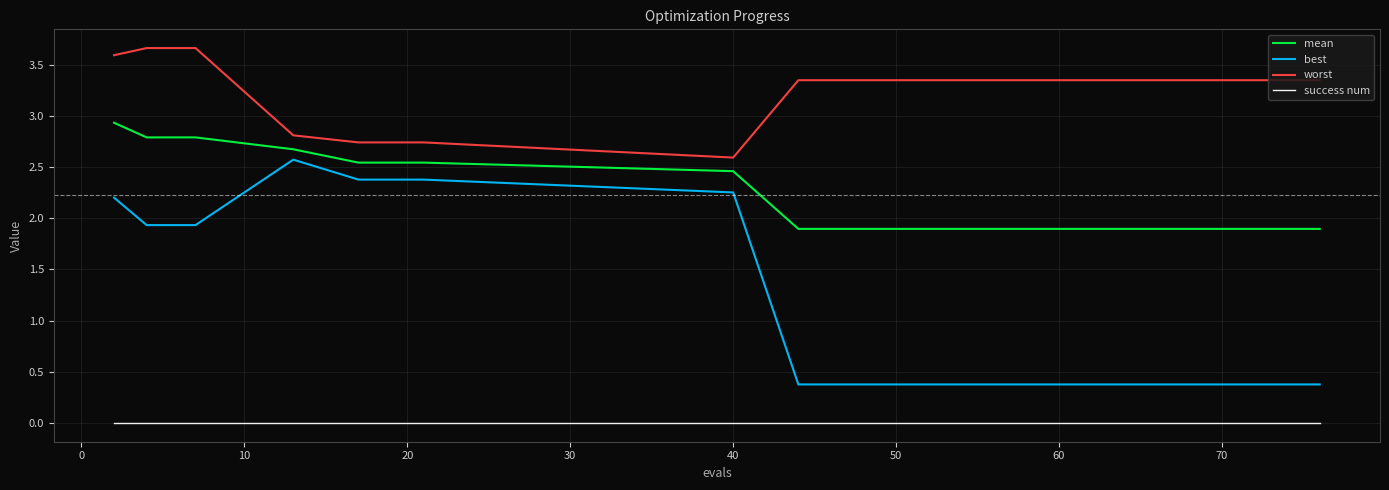

Which series has the widest spread of values?

best